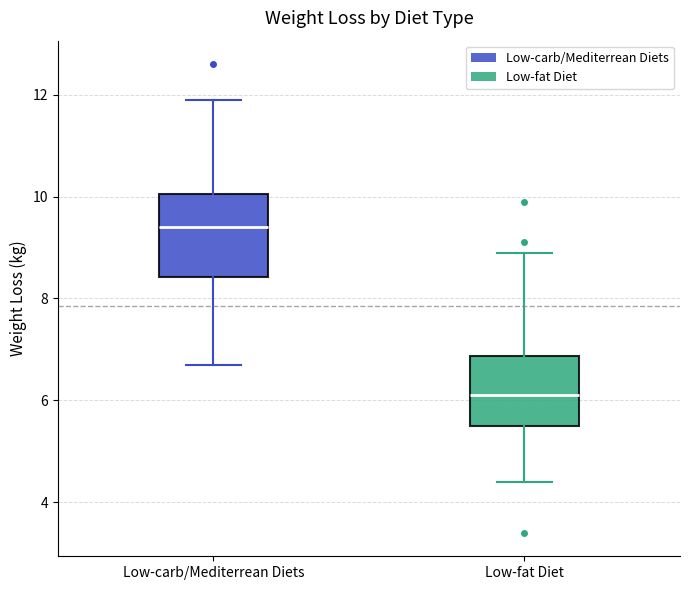

Where does the upper whisker of the box for Low-carb/Mediterrean Diets end on the y-axis? The values are not printed on the chart, so give them approximately, as read against the axis.

12.0